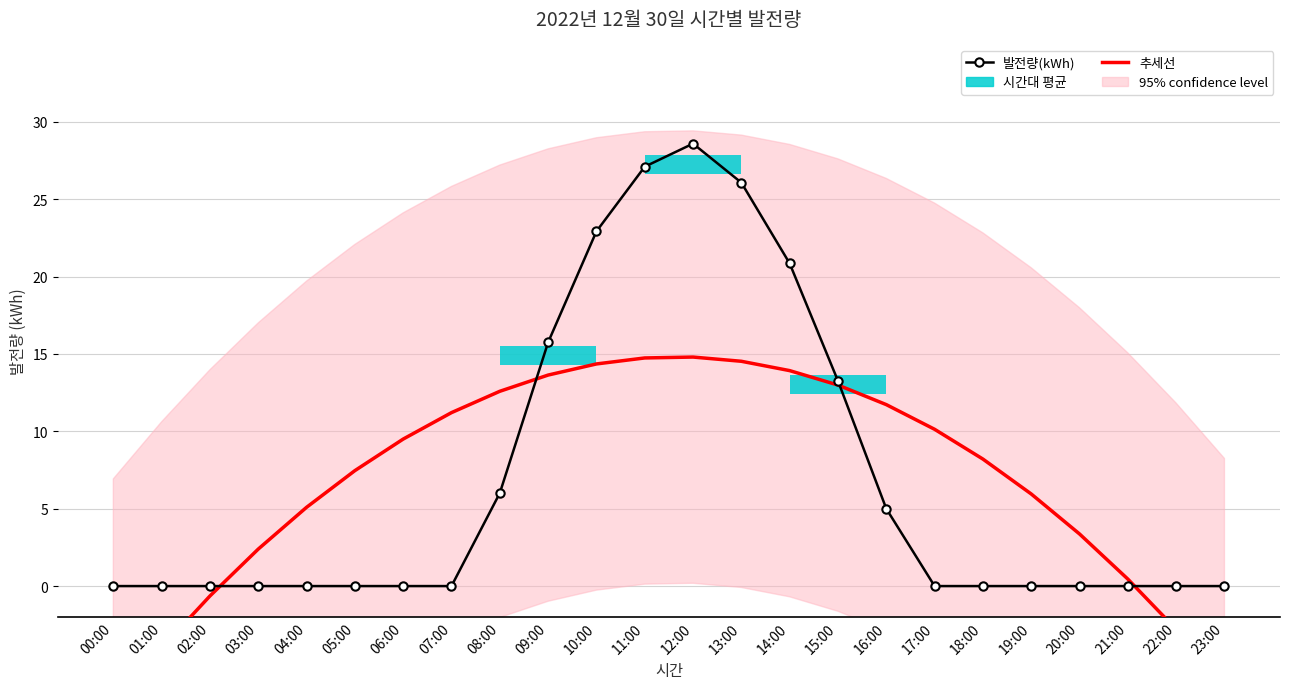

Reading left to right, extract all data points from this chart.

추세선: 00:00=-7.7	01:00=-4.0	02:00=-0.6	03:00=2.4	04:00=5.1	05:00=7.5	06:00=9.5	07:00=11.2	08:00=12.6	09:00=13.6	10:00=14.4	11:00=14.7	12:00=14.8	13:00=14.5	14:00=13.9	15:00=13.0	16:00=11.7	17:00=10.1	18:00=8.2	19:00=6.0	20:00=3.4	21:00=0.5	22:00=-2.8	23:00=-6.4
발전량(kWh): 00:00=0.0	01:00=0.0	02:00=0.0	03:00=0.0	04:00=0.0	05:00=0.0	06:00=0.0	07:00=0.0	08:00=6.0	09:00=15.8	10:00=22.9	11:00=27.1	12:00=28.6	13:00=26.1	14:00=20.9	15:00=13.3	16:00=5.0	17:00=0.0	18:00=0.0	19:00=0.0	20:00=0.0	21:00=0.0	22:00=0.0	23:00=0.0